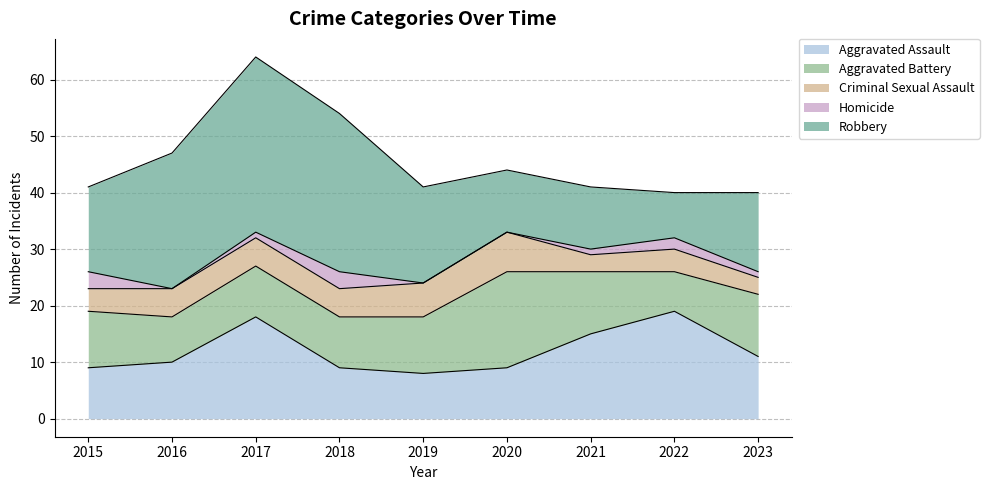

Which series has the largest total across all categories?

Robbery